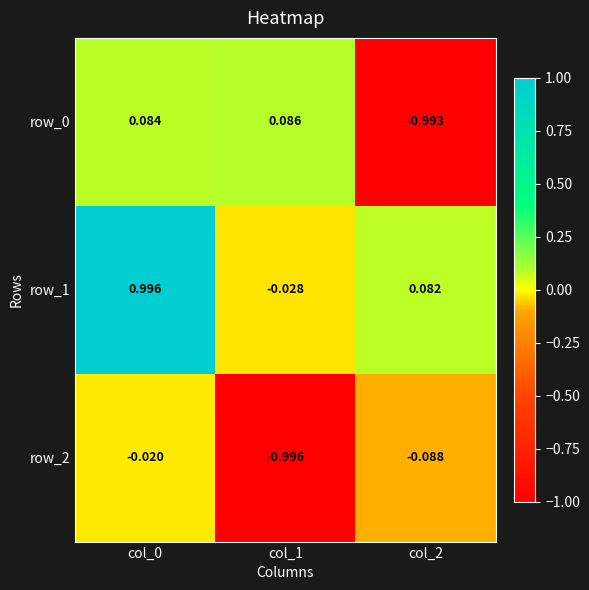

Is the value of row_2 at col_1 greater than the value of row_1 at col_2?

No